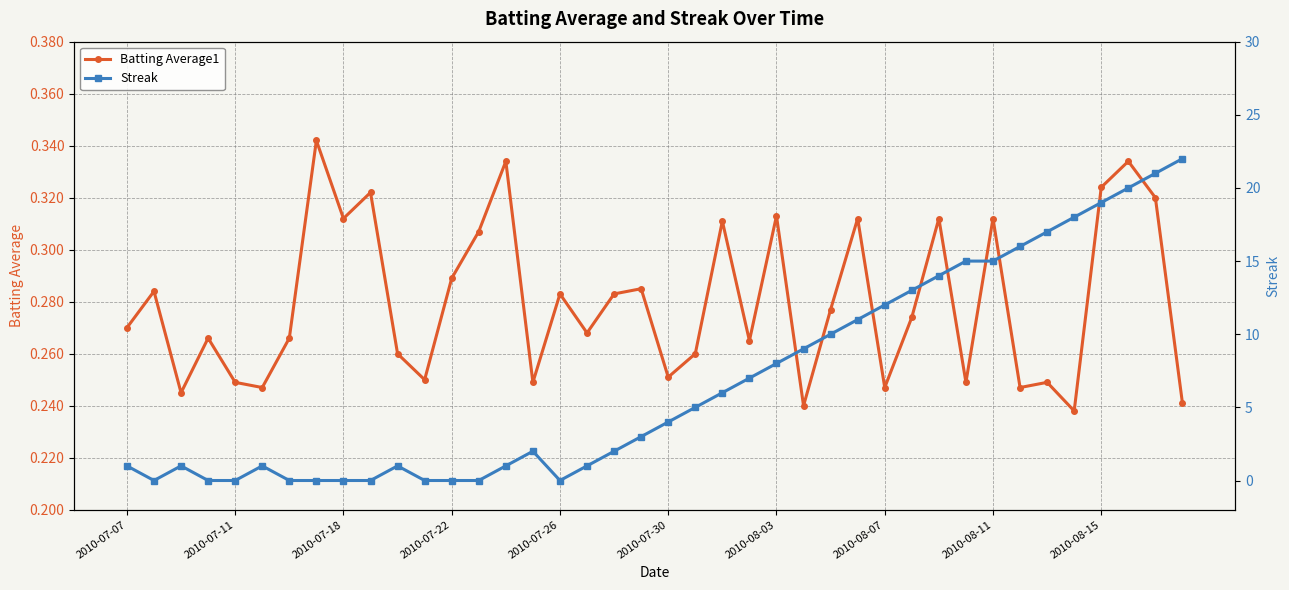

Which series has the largest total across all categories?

Streak